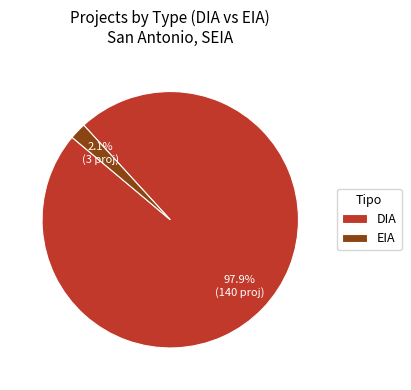

Between DIA and EIA, which is larger?

DIA